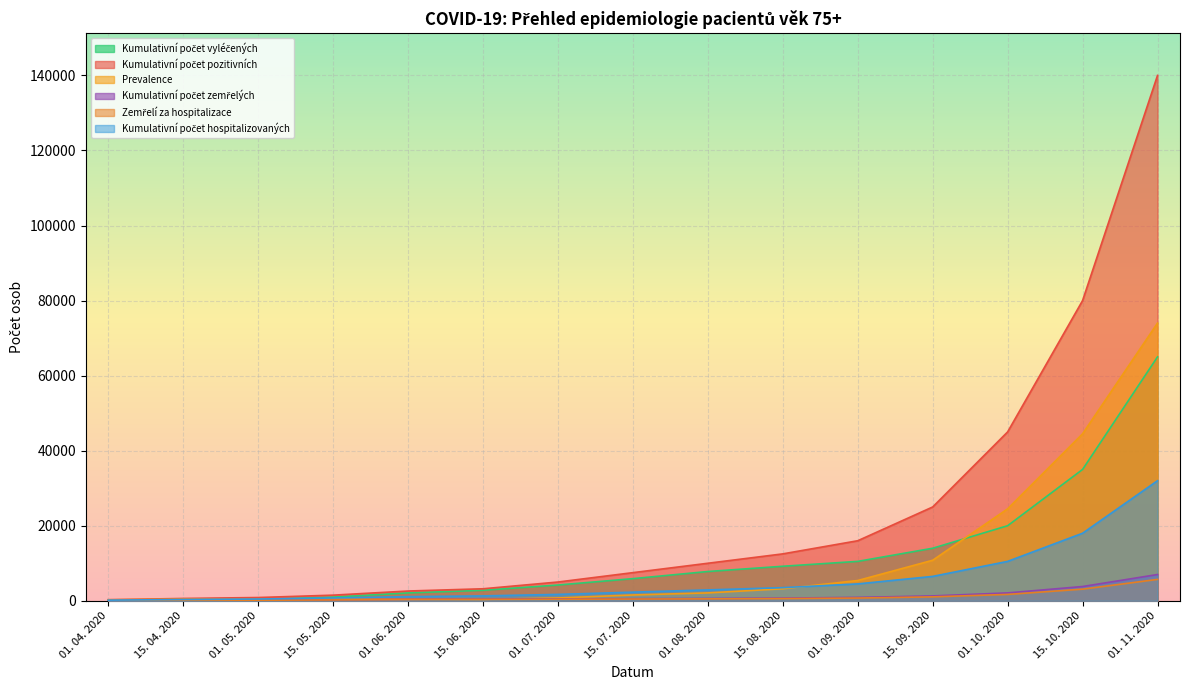

At which category is the sum across all series the highest?

01. 11. 2020